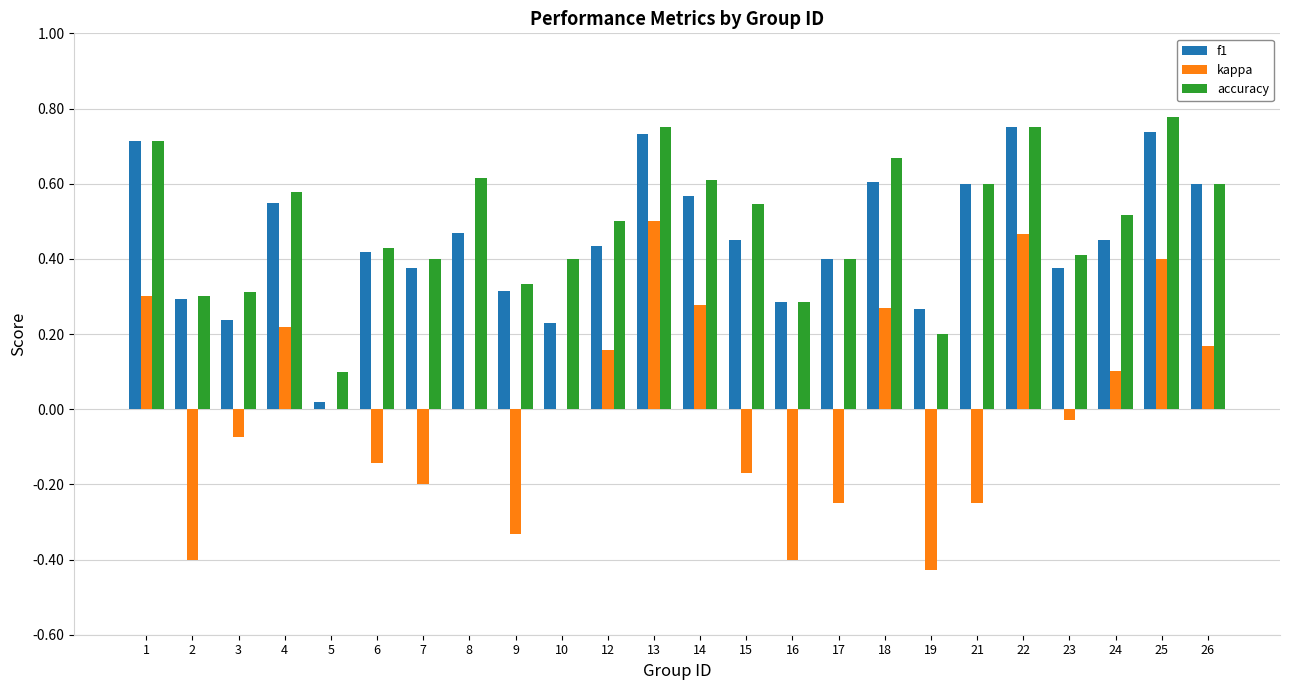

Does the chart contain stacked bars?

No